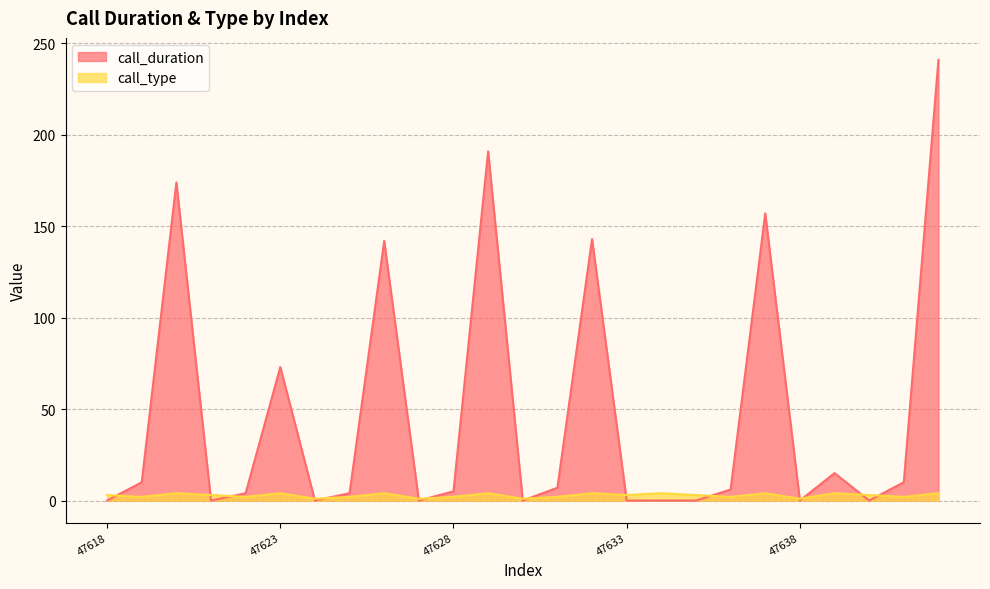

At how many categories does at least one series exceed 192?

1